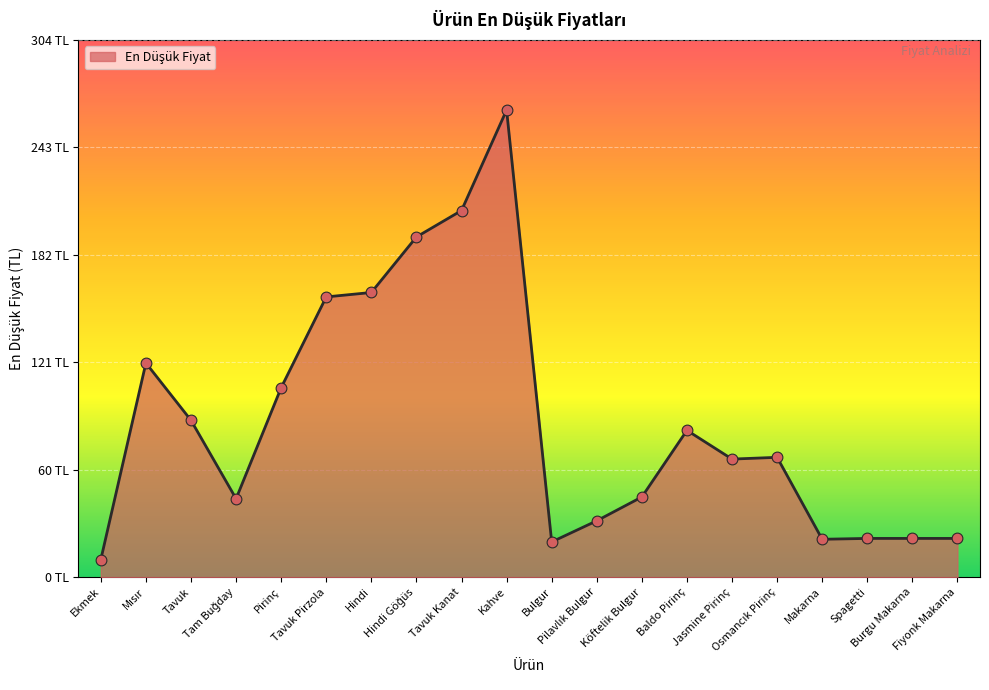

What is the ratio of the value at Kahve to the value at Bulgur?

13.3